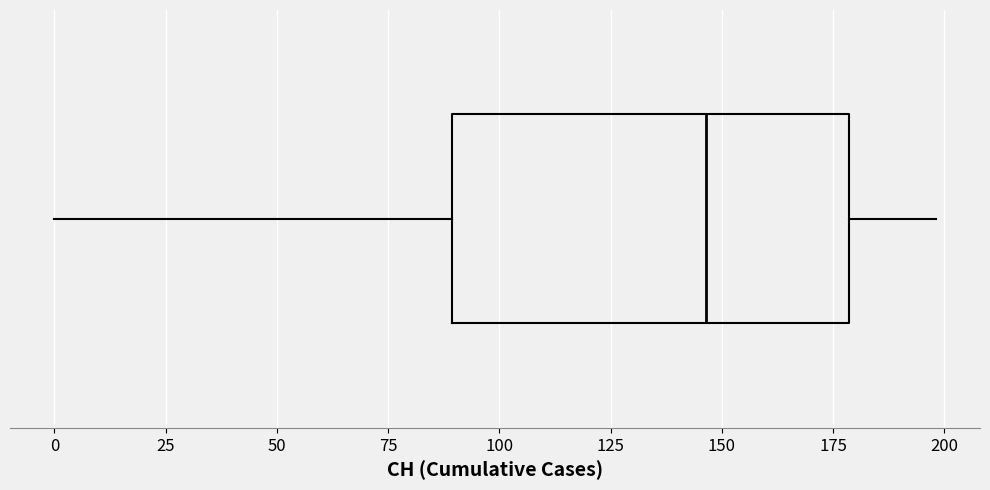

Read this box plot against the x-axis: the position of the median line, the range covered by the box, and the ends of both whiskers. The values are not printed on the chart, so give them approximately, as read against the axis.

median 145, box 90 to 180, whiskers 0 to 200